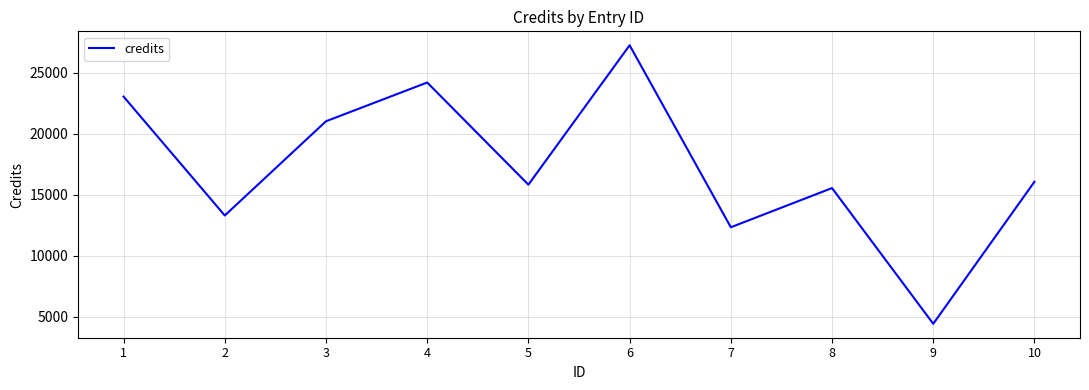

How many interior local peaks (higher than both neighbors) does the data have?

3